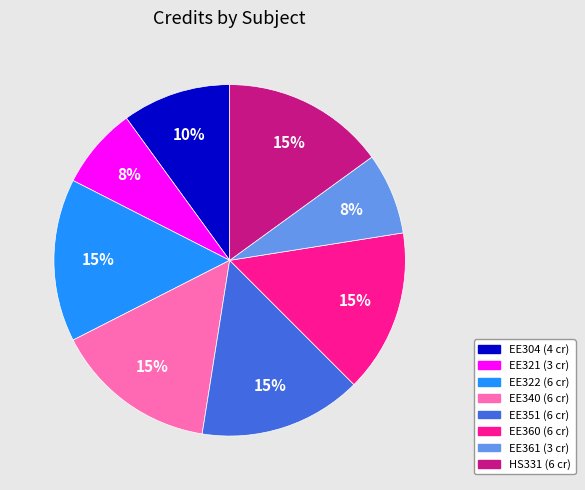

Approximately how many times larger is the value at EE322 compared to EE360?

1.0